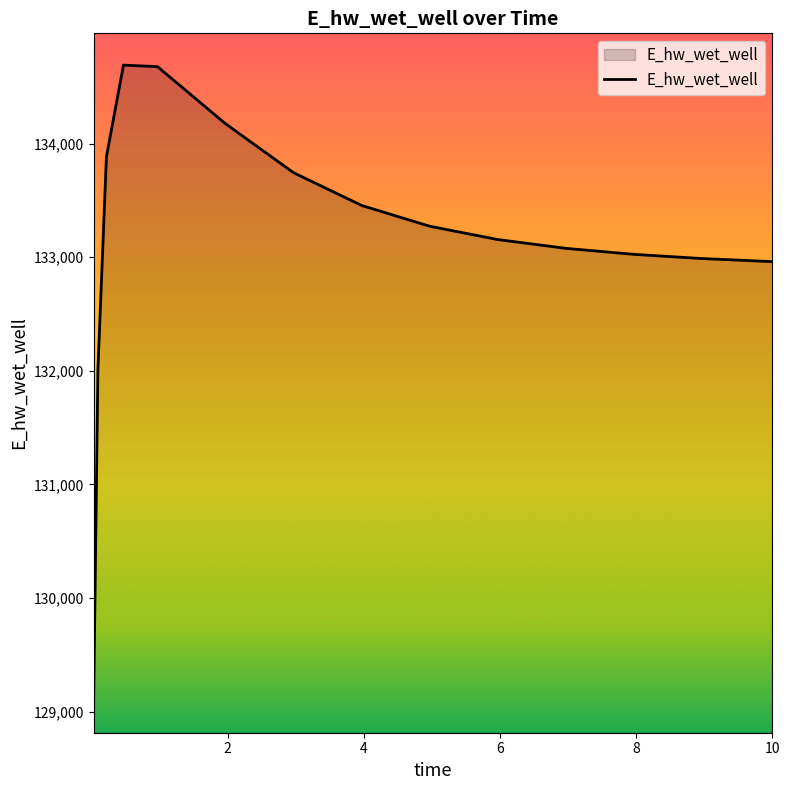

What is the difference between the second highest and minimum values?

5583.3